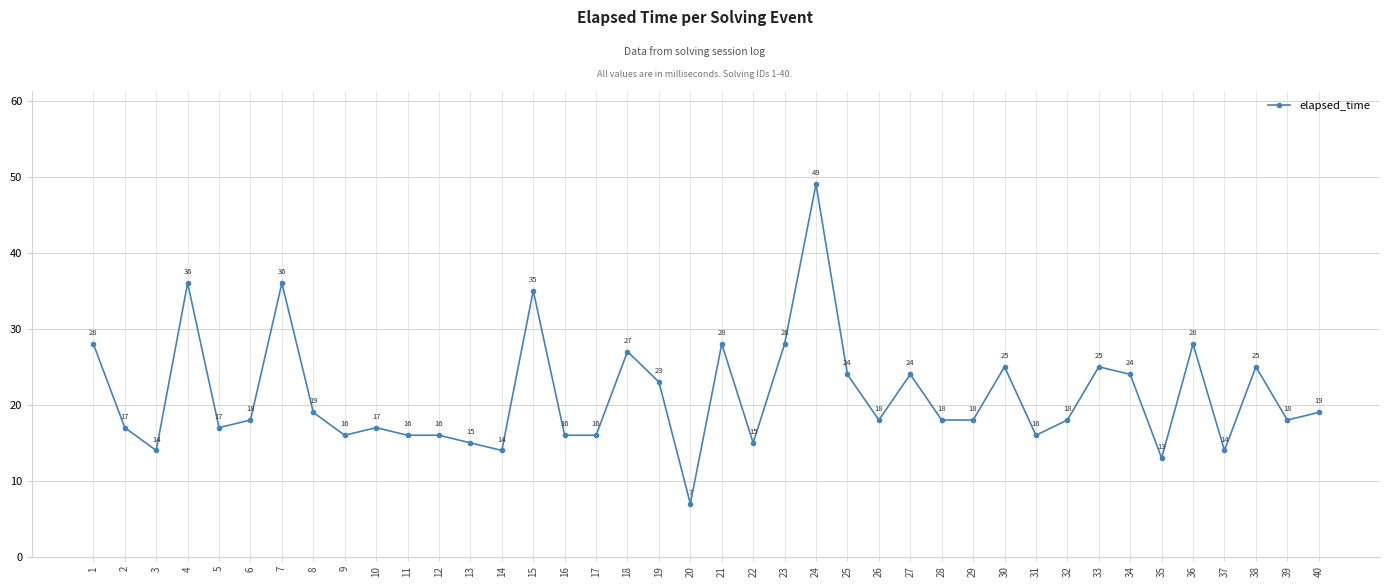

Between 17 and 22, which is larger?

17